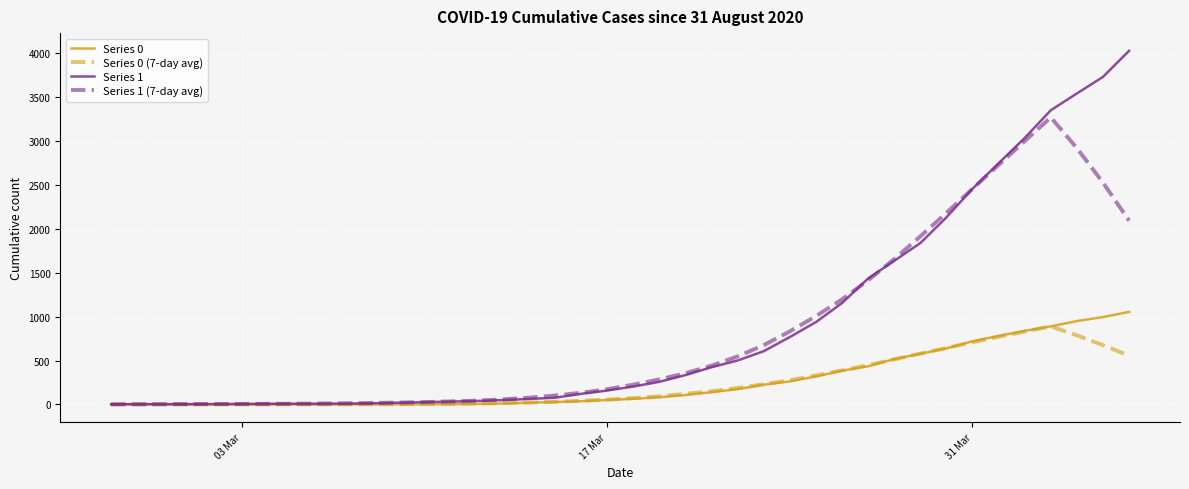

What is the greatest value displayed?

4028.0